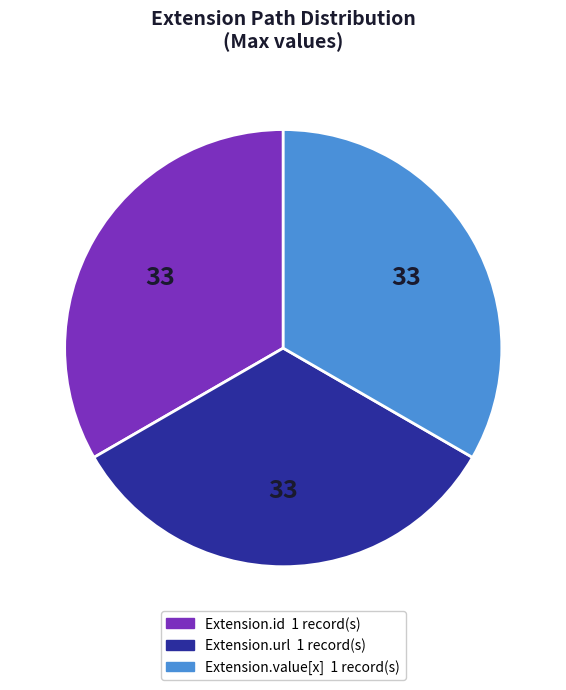

Is there any slice that represents more than half of the pie?

No